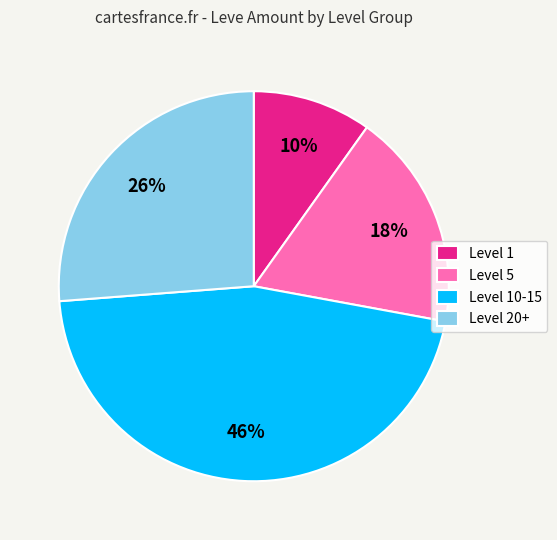

Which has a higher value, Level 10-15 or Level 1?

Level 10-15